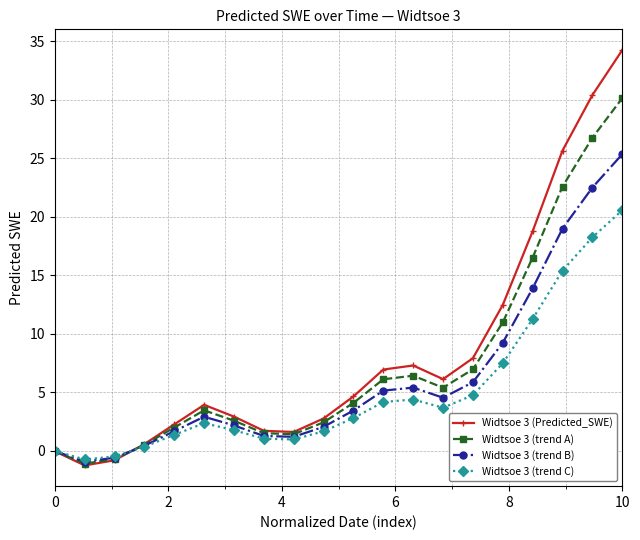

What is the difference between the second highest and minimum values in the Widtsoe 3 (Predicted_SWE) series?

31.6